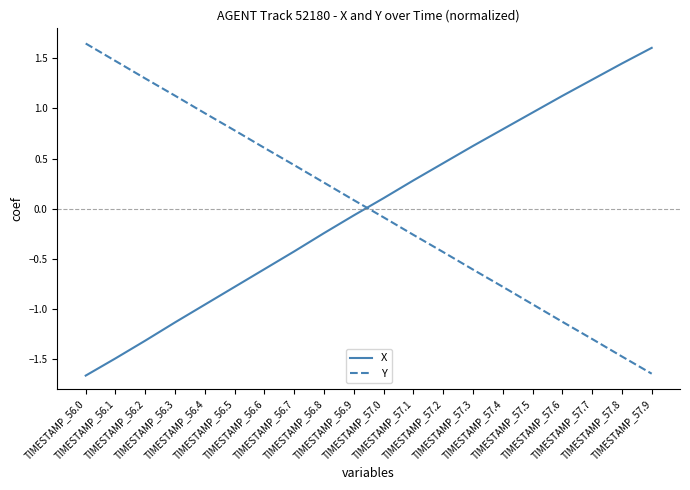

How many times do X and Y cross each other?

1